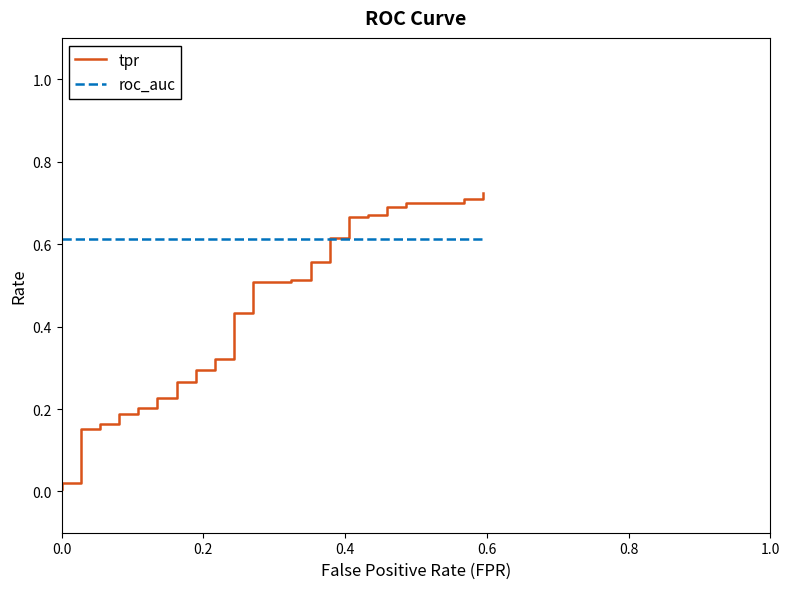

True or false: roc_auc and tpr cross at least once.

True